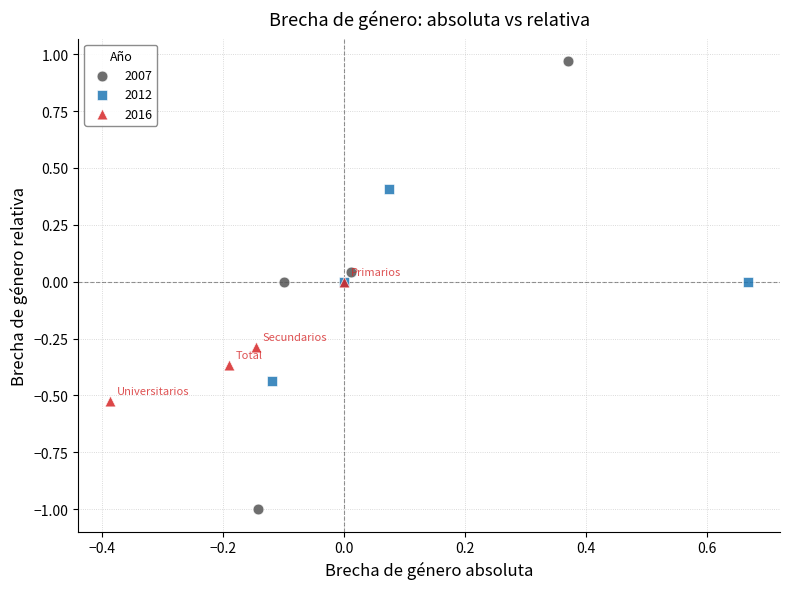

Which series reaches the minimum Y coordinate?

2007